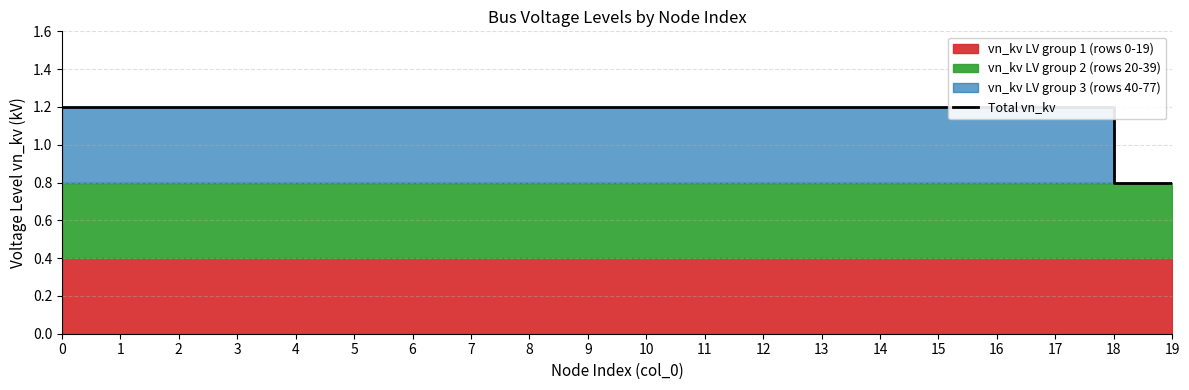

What is the value of the 8th point from the left?

1.2